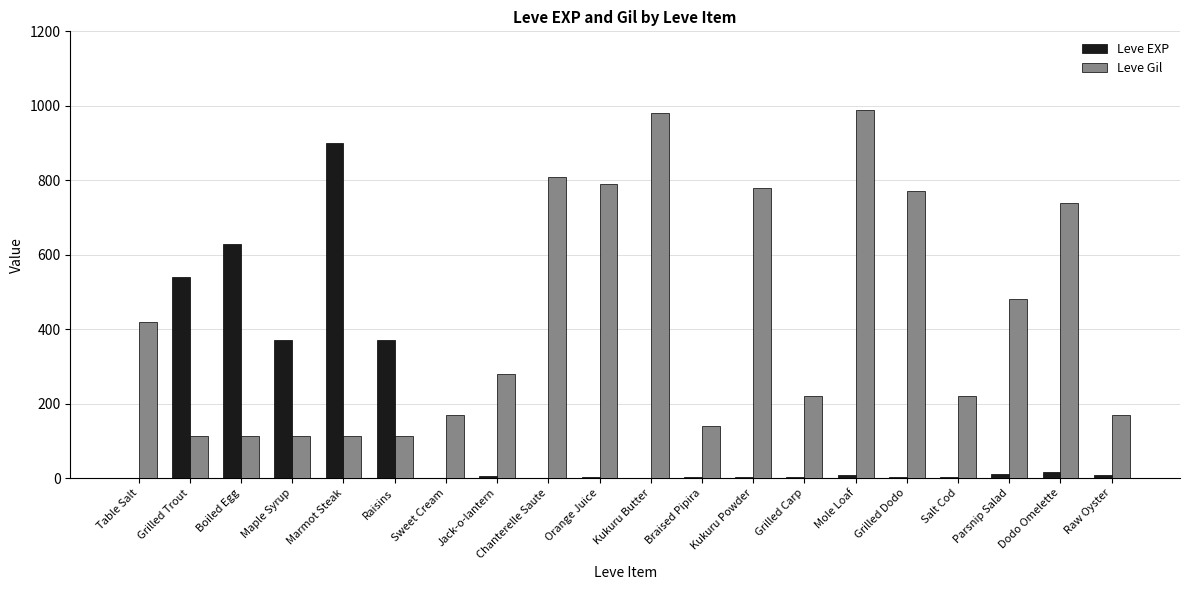

How many data points does each series have?

20